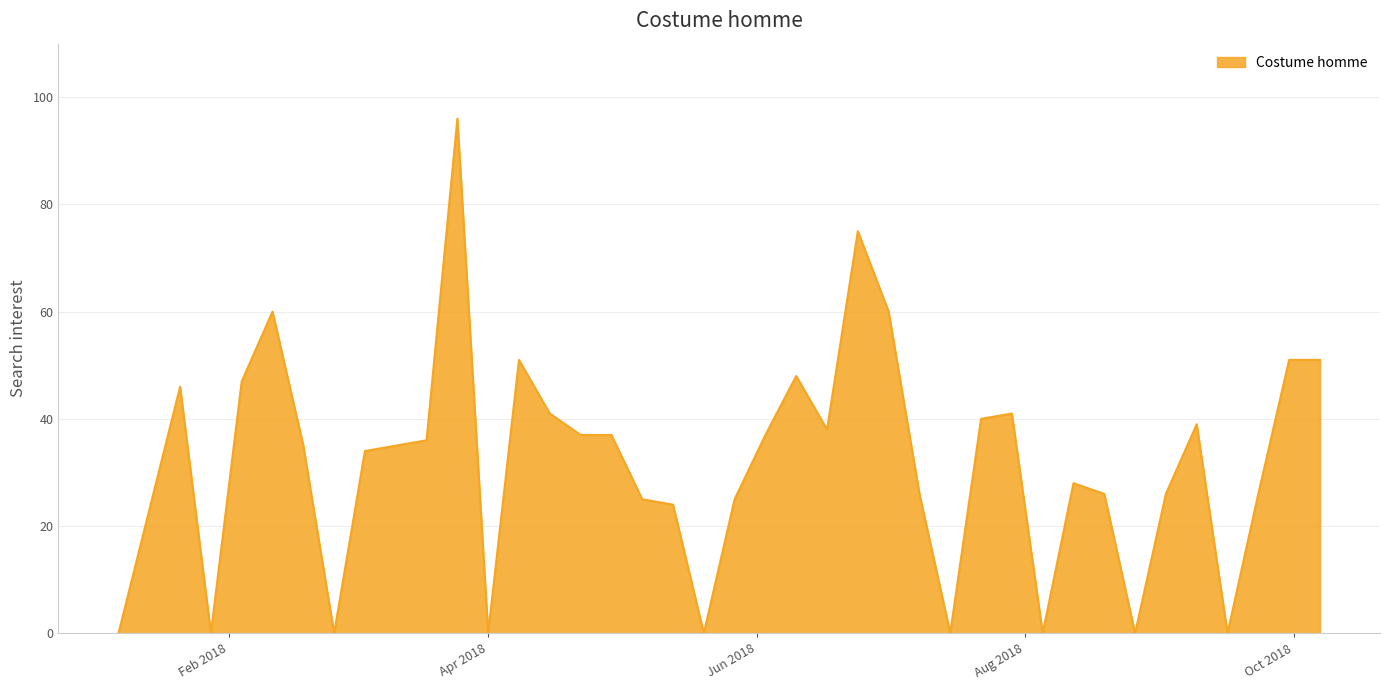

What is the sum of all values?

1264